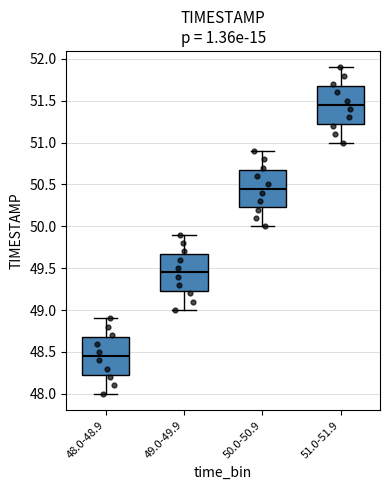

Which box has the lowest median line?

48.0-48.9